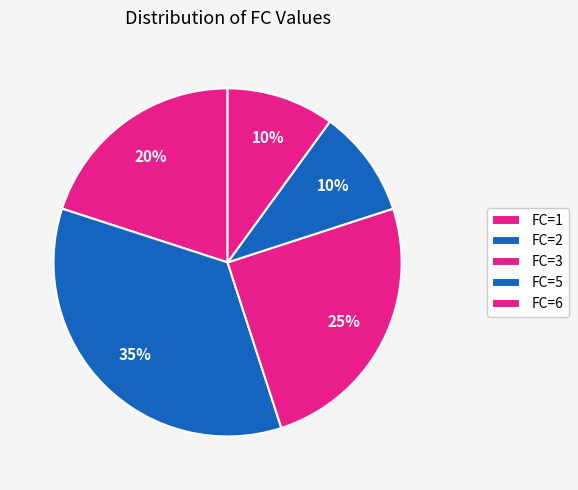

To the nearest percent, what percentage of the pie is FC=5?

10%